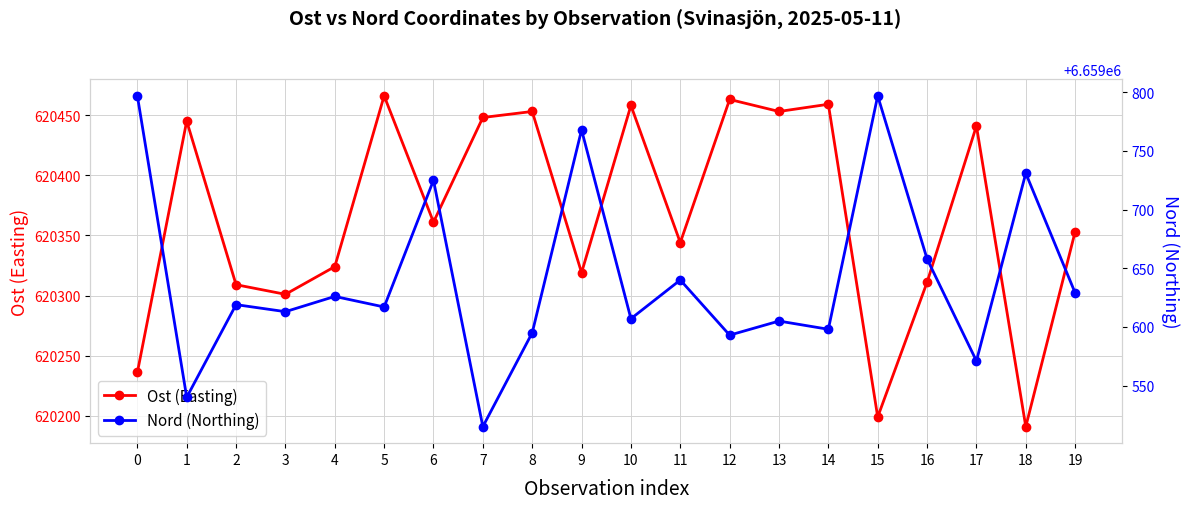

Where is the first local minimum for Ost (Easting)?

3